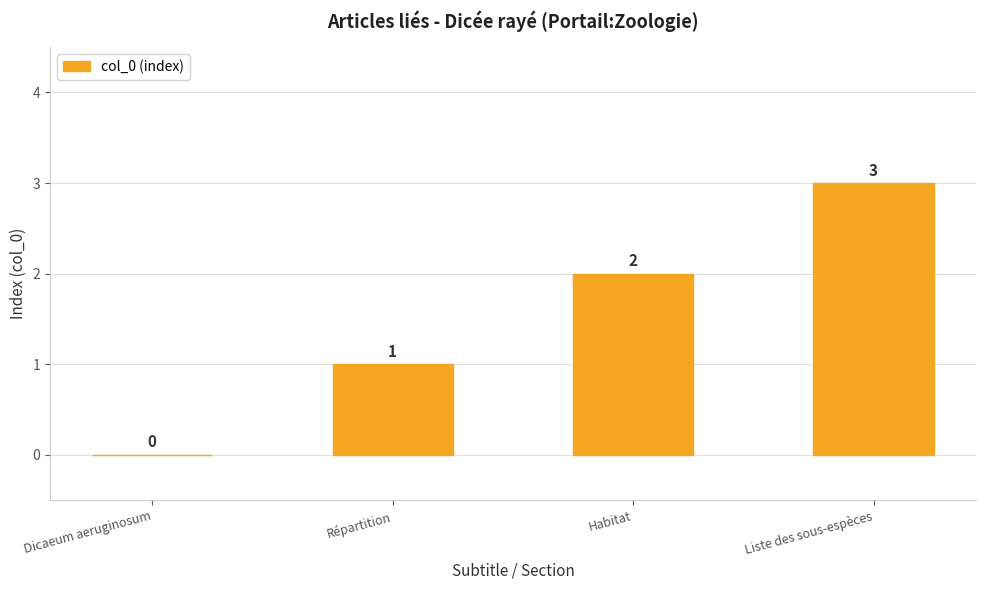

What is the sum of the values at Liste des sous-espèces and Dicaeum aeruginosum?

3